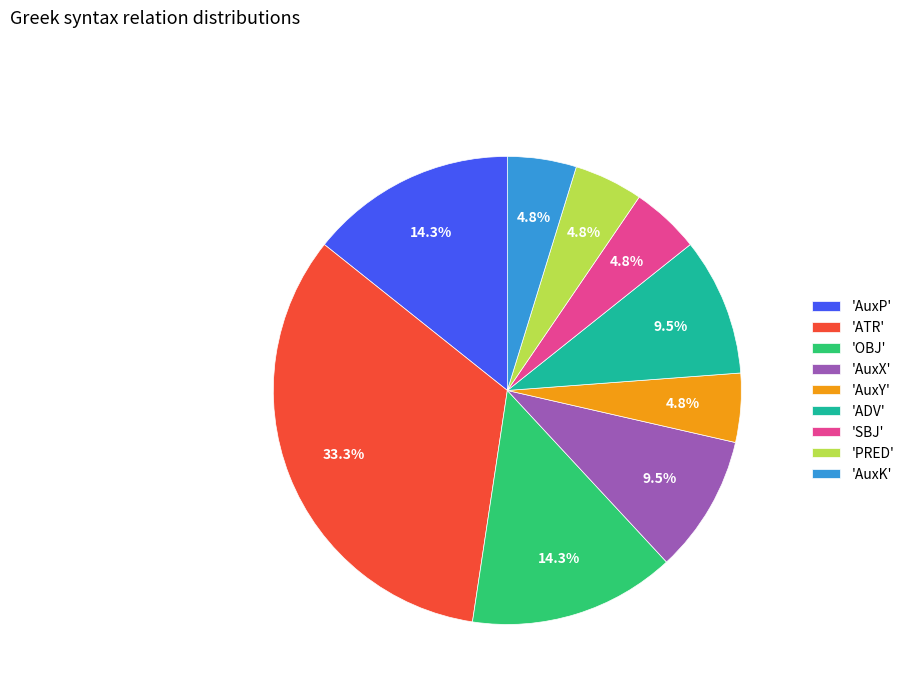

Approximately how many times larger is the value at 'AuxX' compared to 'SBJ'?

2.0